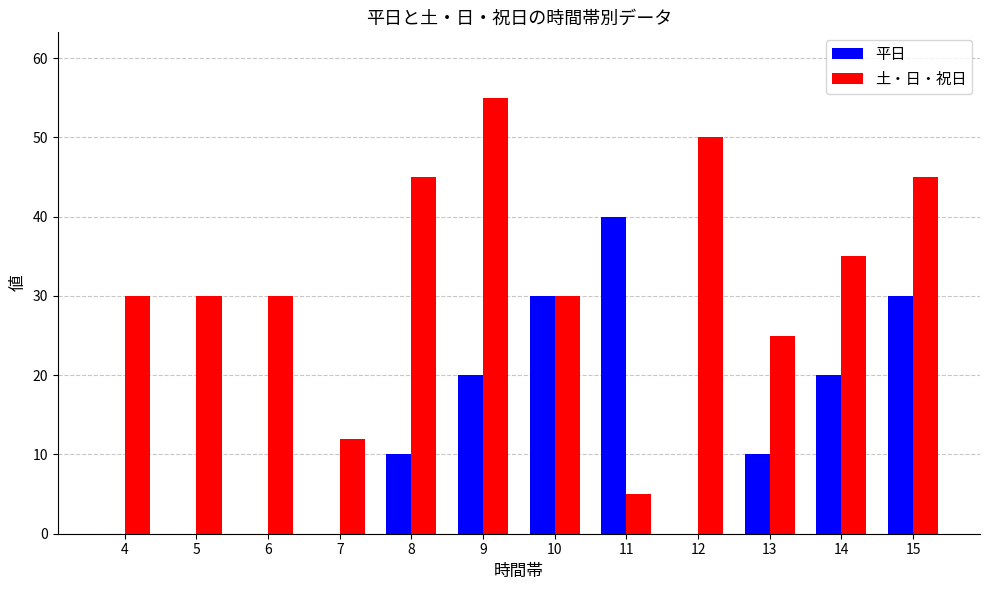

What is the maximum value for 土・日・祝日?

55